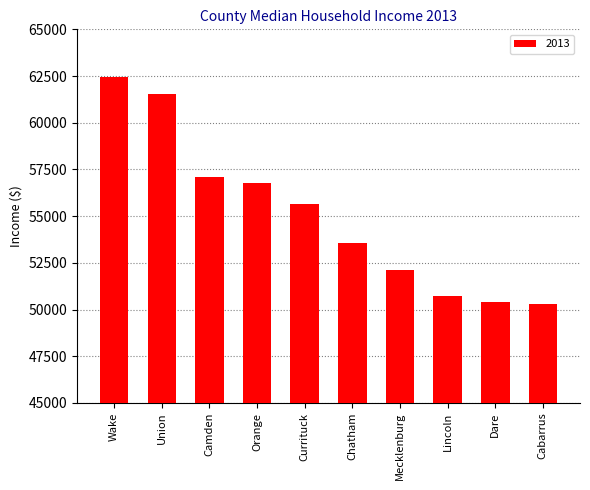

What is the change in value from Currituck to Lincoln?

-4919